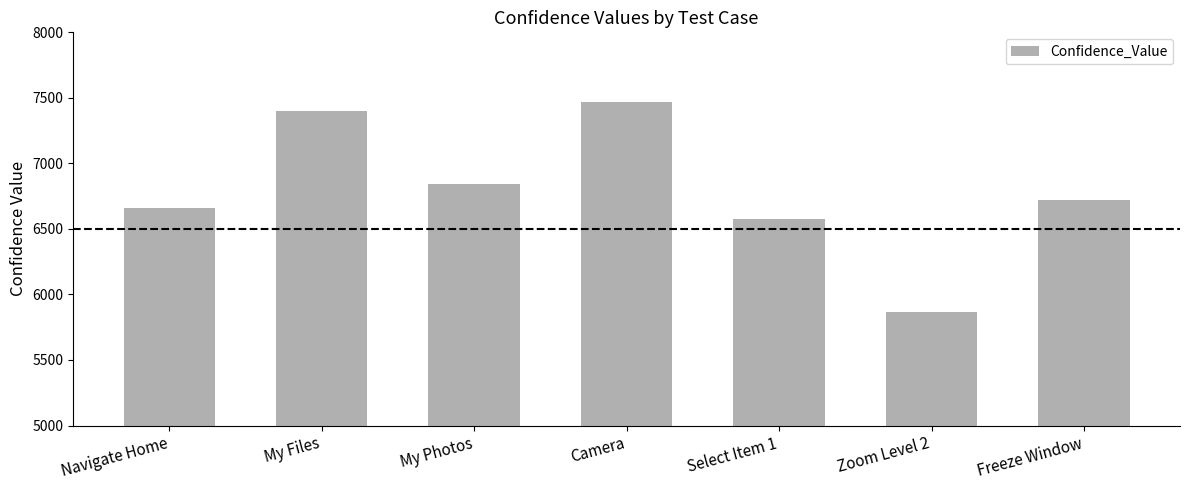

Rank the categories by value from lowest to highest.

Zoom Level 2, Select Item 1, Navigate Home, Freeze Window, My Photos, My Files, Camera